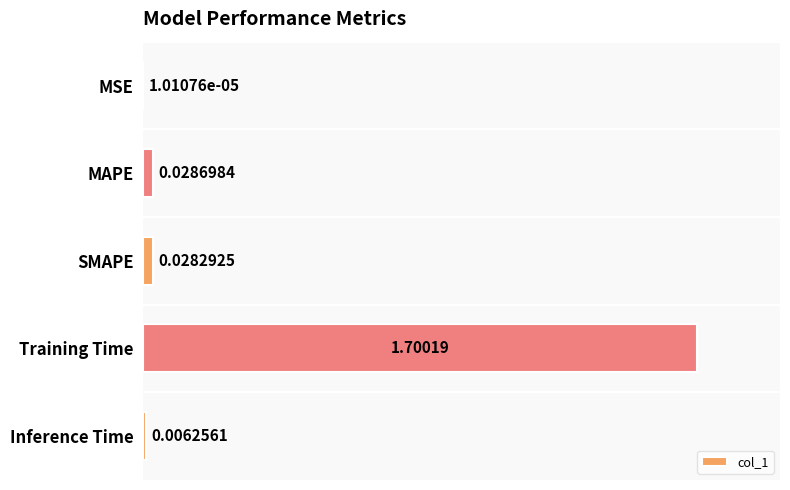

Where is the data nearest to the value 0?

MSE